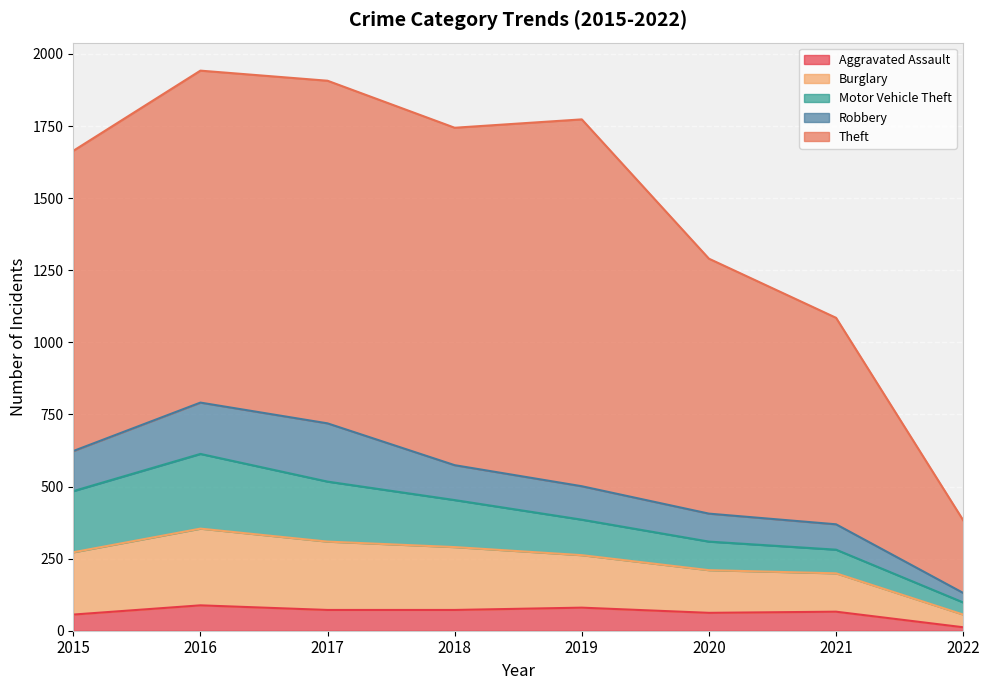

Read the Robbery value at 2022, to the nearest 5.

35